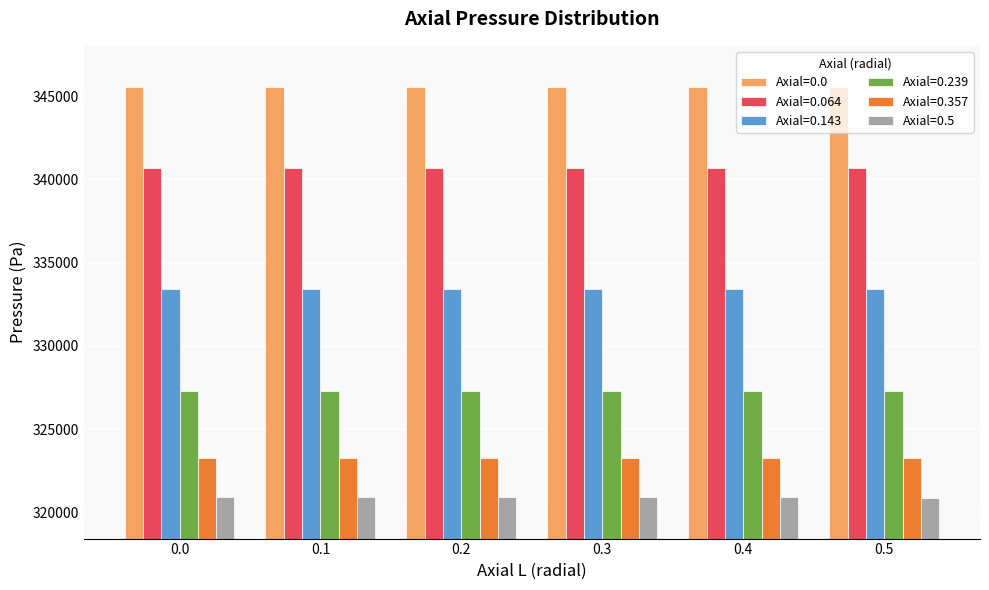

What is the average value of the Axial=0.0 series?

345544.9